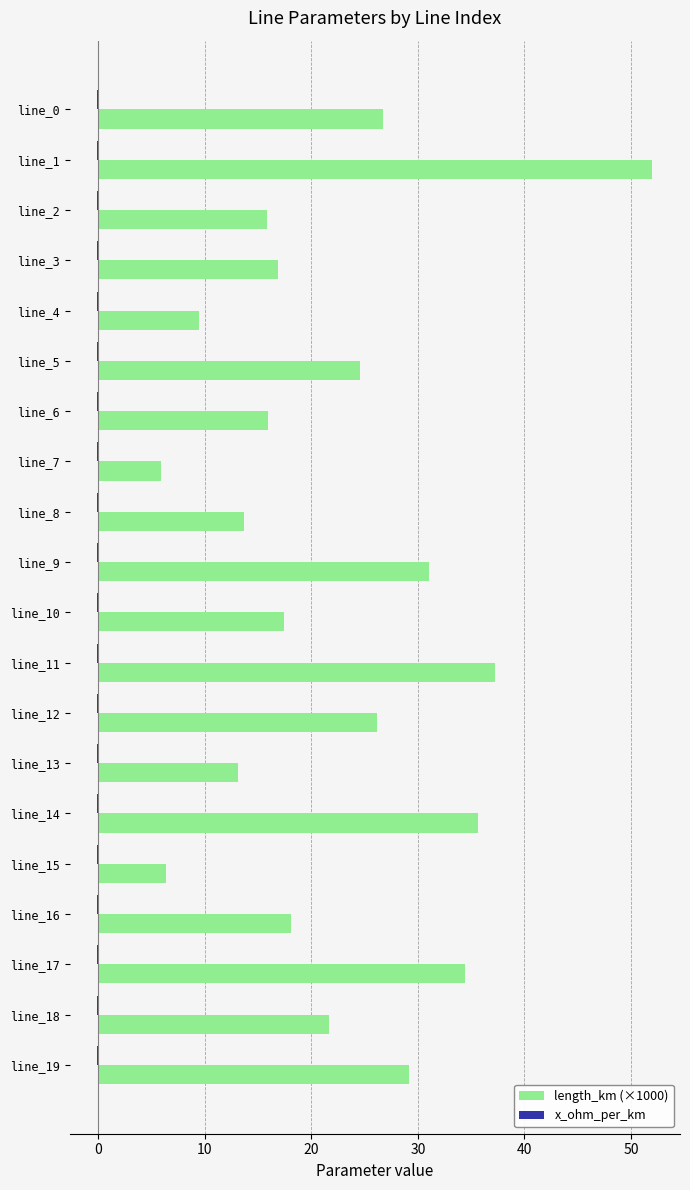

The value of length_km (×1000) at line_13 is 5.2. True or false?

False